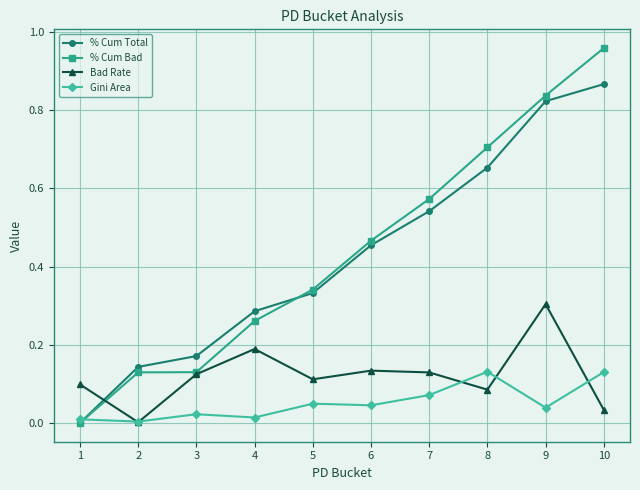

True or false: % Cum Total has a value of 0.3 at 4.

True